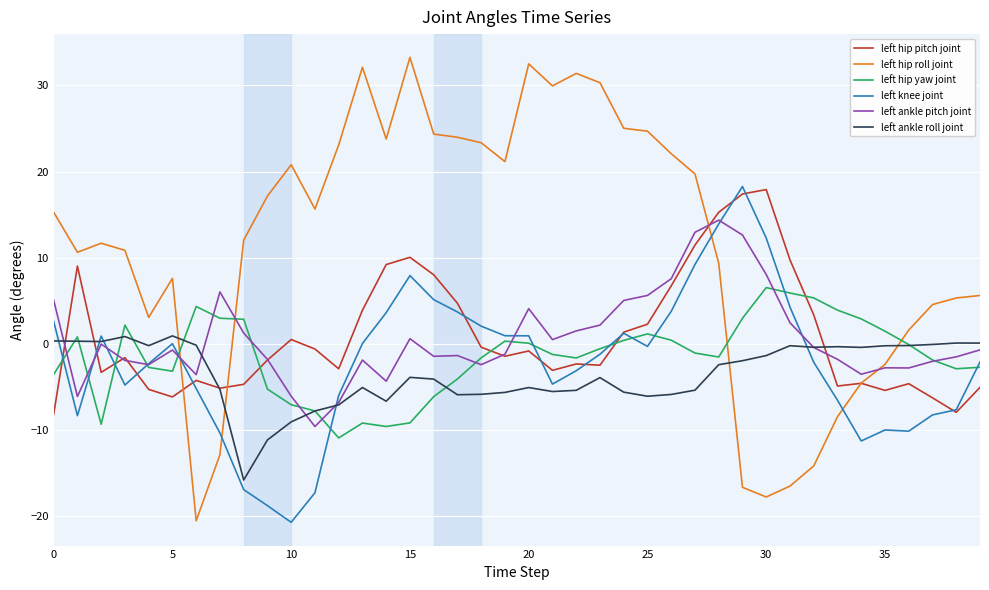

What is the highest value of the left hip pitch joint series?

17.9